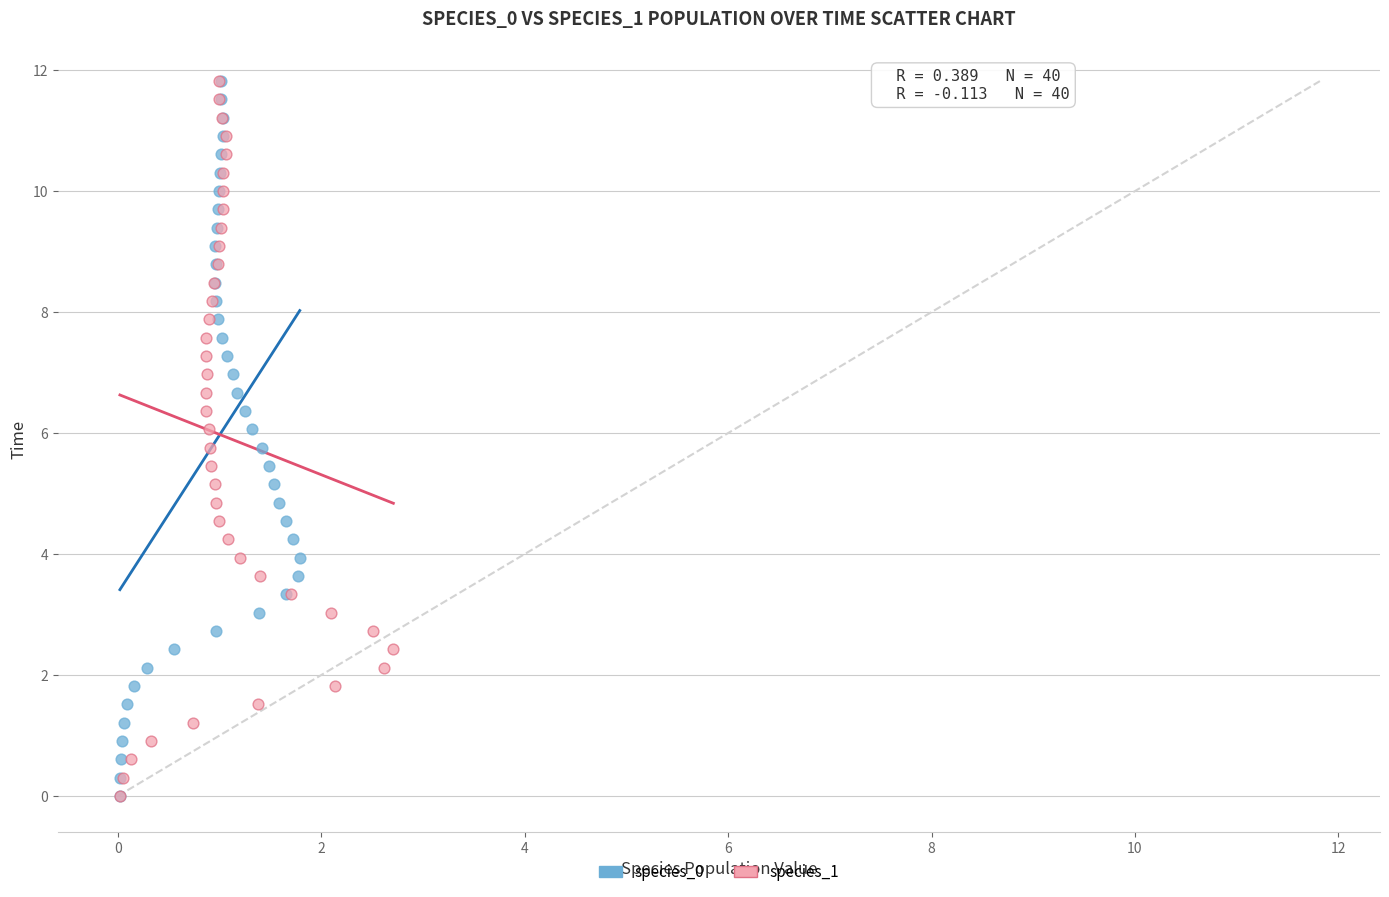

What are all the series names shown in the legend?

species_0, species_1